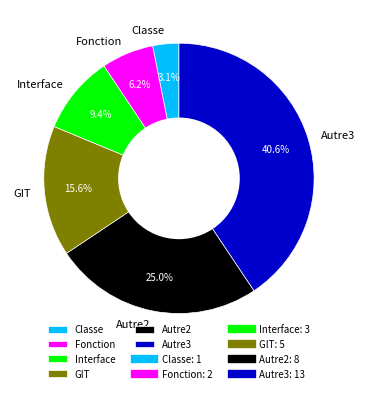

What is the ratio of the value at GIT to the value at Autre3?

0.4